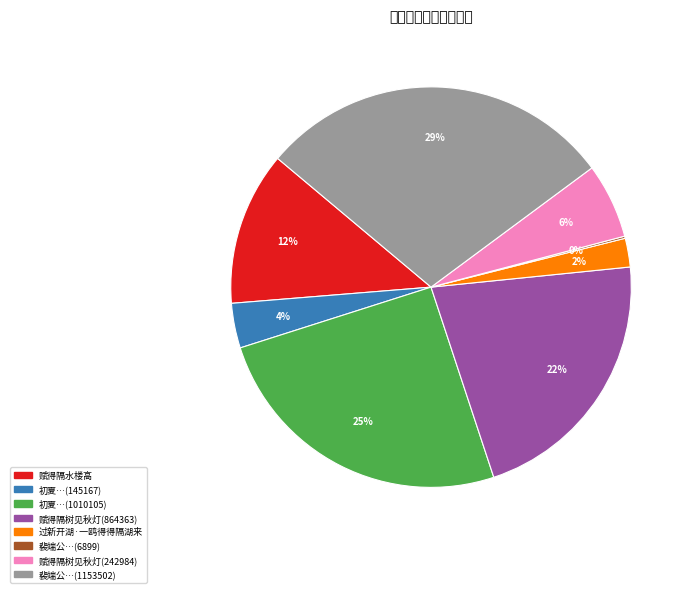

Does any single category account for the majority?

No